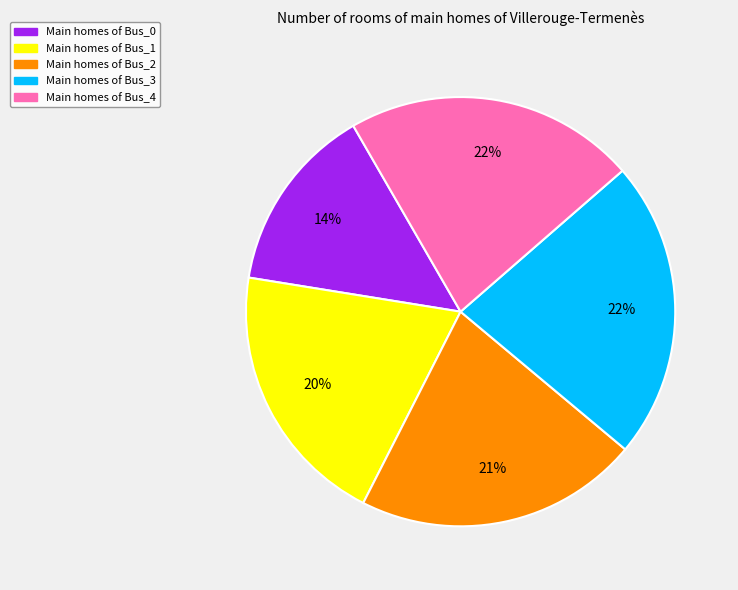

Is there any slice that represents more than half of the pie?

No